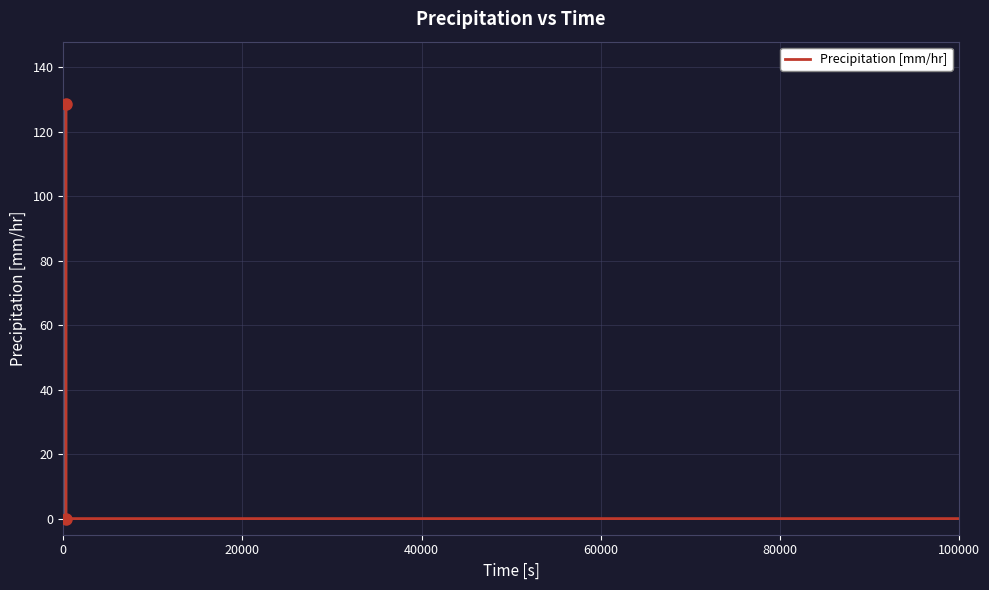

Reading left to right, list all the values displayed in this chart.

128.6	128.6	128.6	128.6	128.6	128.6	0.0	0.0